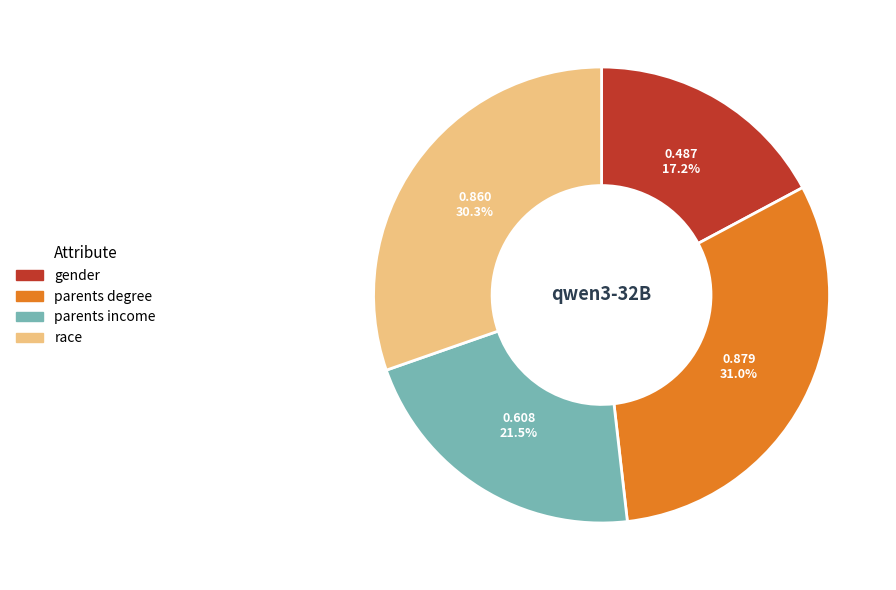

To the nearest percent, what is the combined percentage of race and parents income?

52%